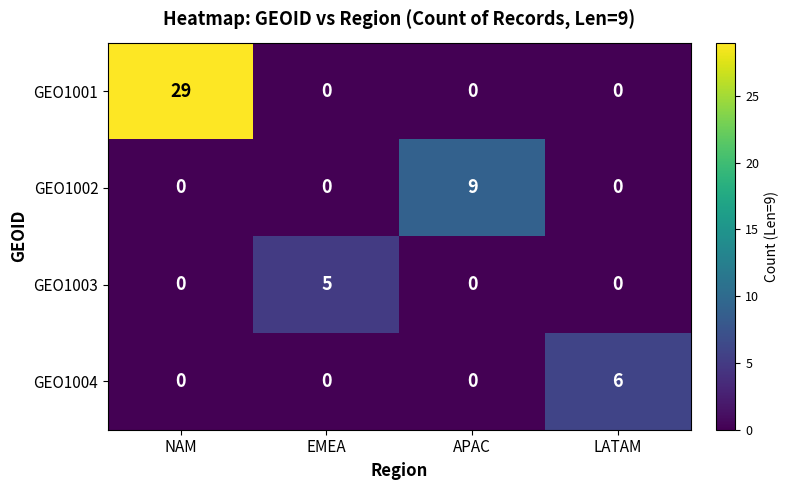

What is the total value across all series at LATAM?

6